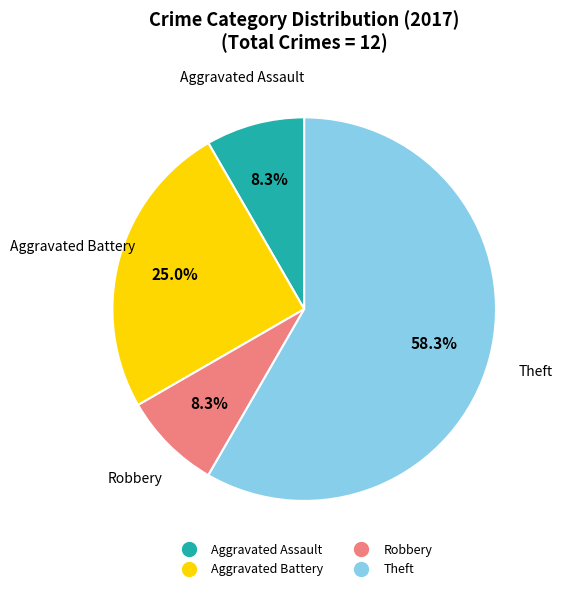

To the nearest percent, what is the difference between the largest and smallest slice percentages?

50%